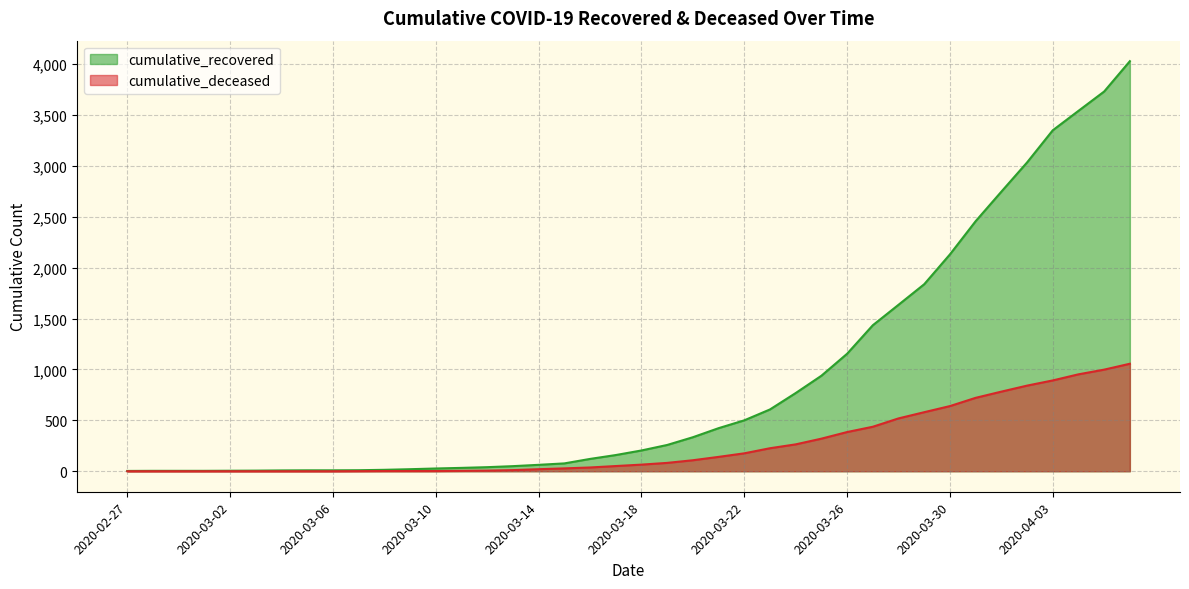

At which category is the sum across all series the highest?

2020-04-06